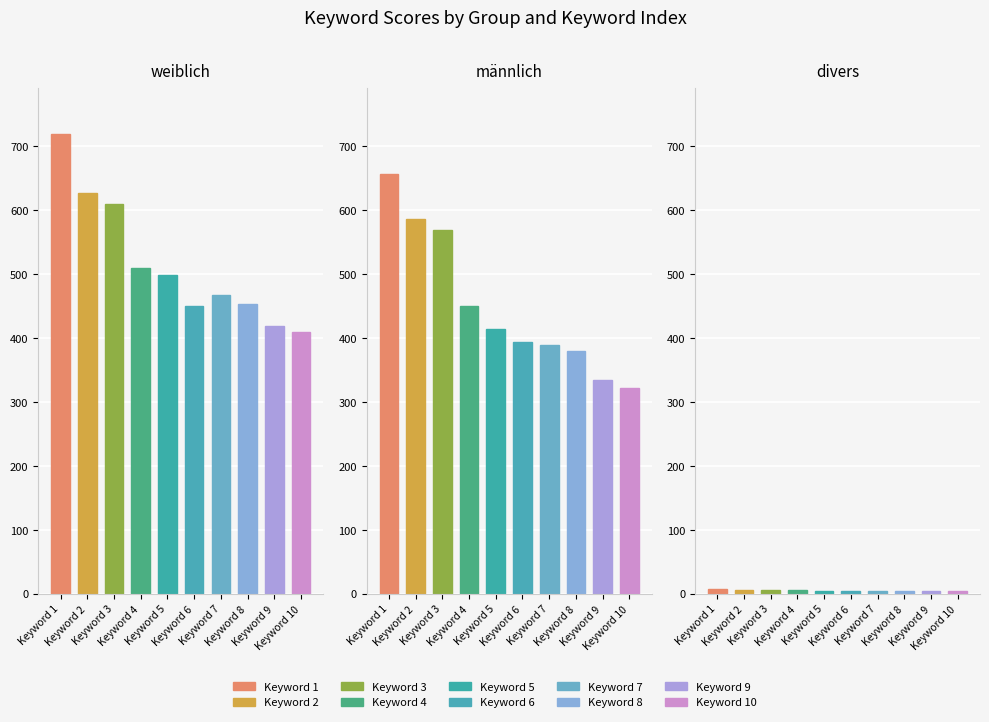

What is the difference between the divers values at Keyword 2 and Keyword 7?

1.3